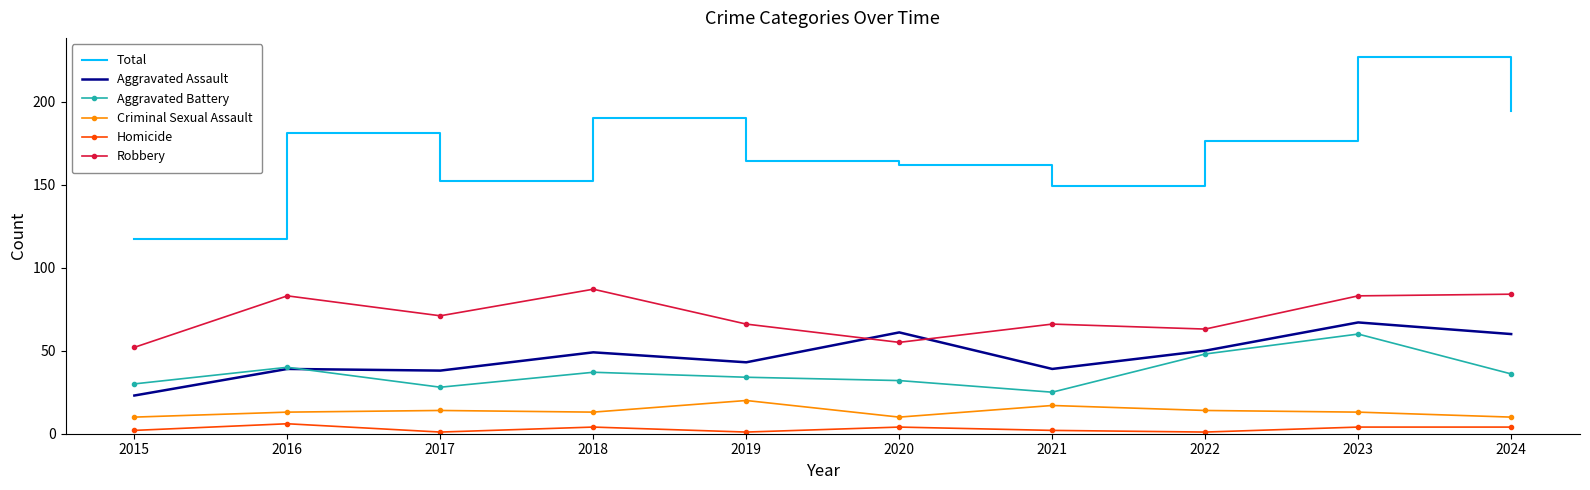

Where does the Total series first go above 176?

2016